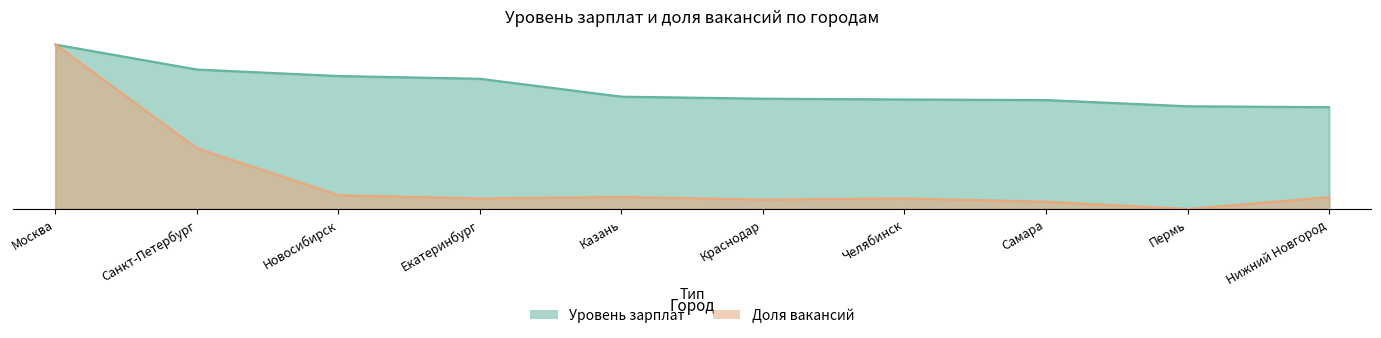

Between Екатеринбург and Нижний Новгород, which series saw the biggest shift?

Уровень зарплат